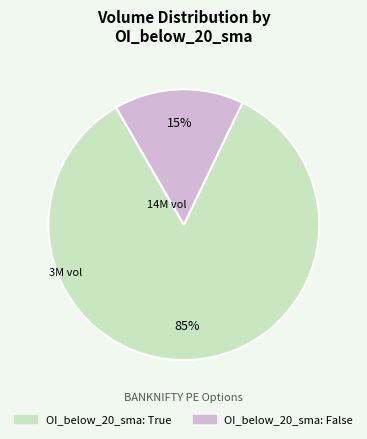

Does any single category account for the majority?

Yes